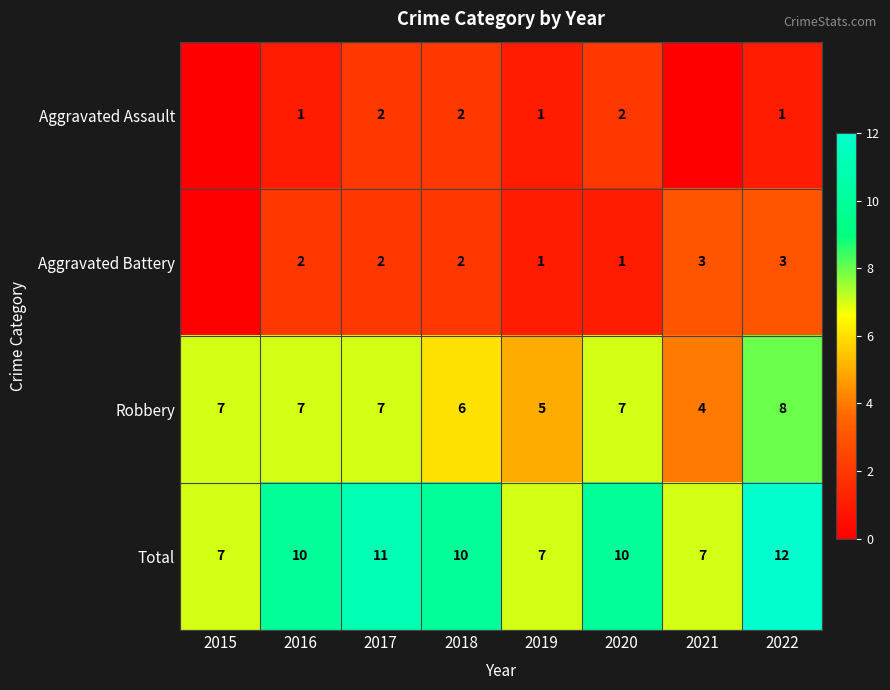

Read the Total value at 2017.

11